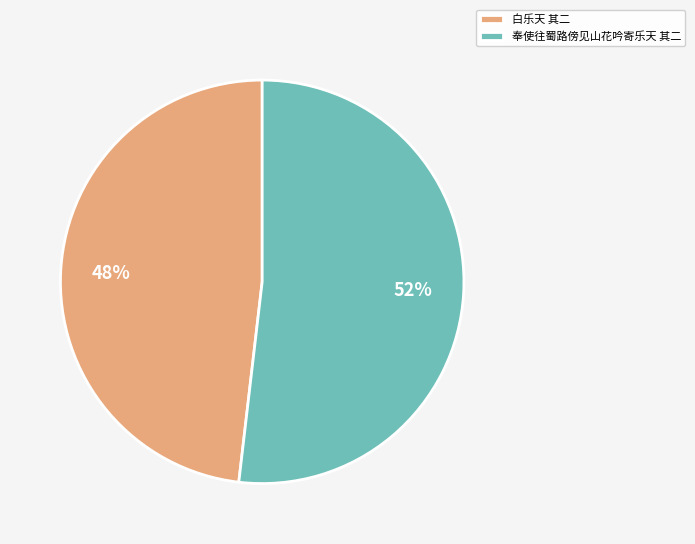

Is it true that 奉使往蜀路傍见山花吟寄乐天 其二 is 52% of the pie?

True